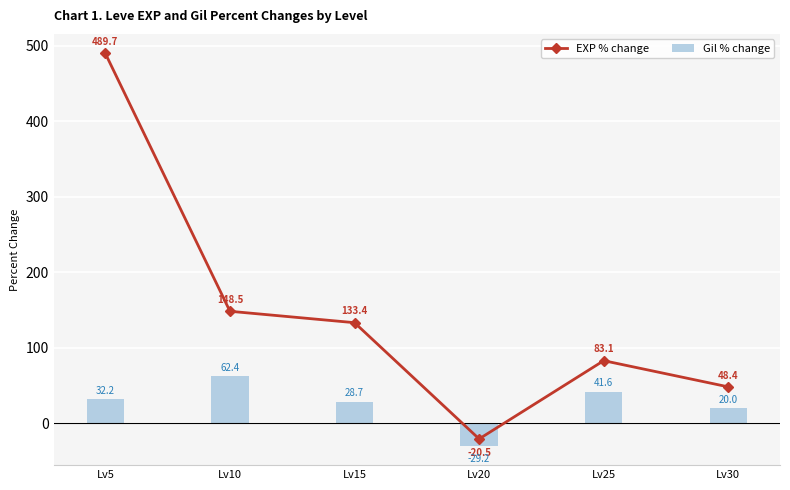

Reading right to left, list all the values displayed in this chart.

EXP % change: Lv30=48.4	Lv25=83.1	Lv20=-20.5	Lv15=133.4	Lv10=148.5	Lv5=489.7
Gil % change: Lv30=20.0	Lv25=41.6	Lv20=-29.2	Lv15=28.7	Lv10=62.4	Lv5=32.2